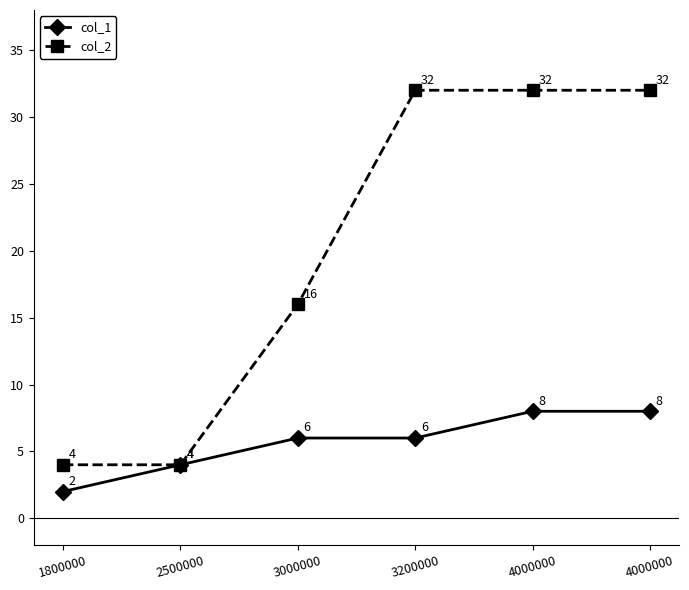

How many lines are shown in the chart?

2